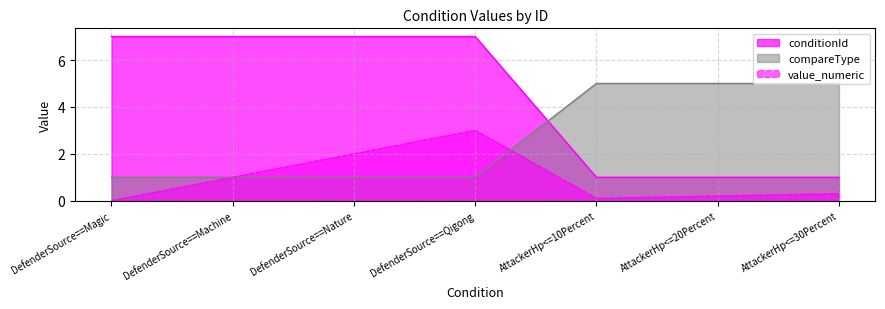

Does the chart display data point markers on the line(s)?

No